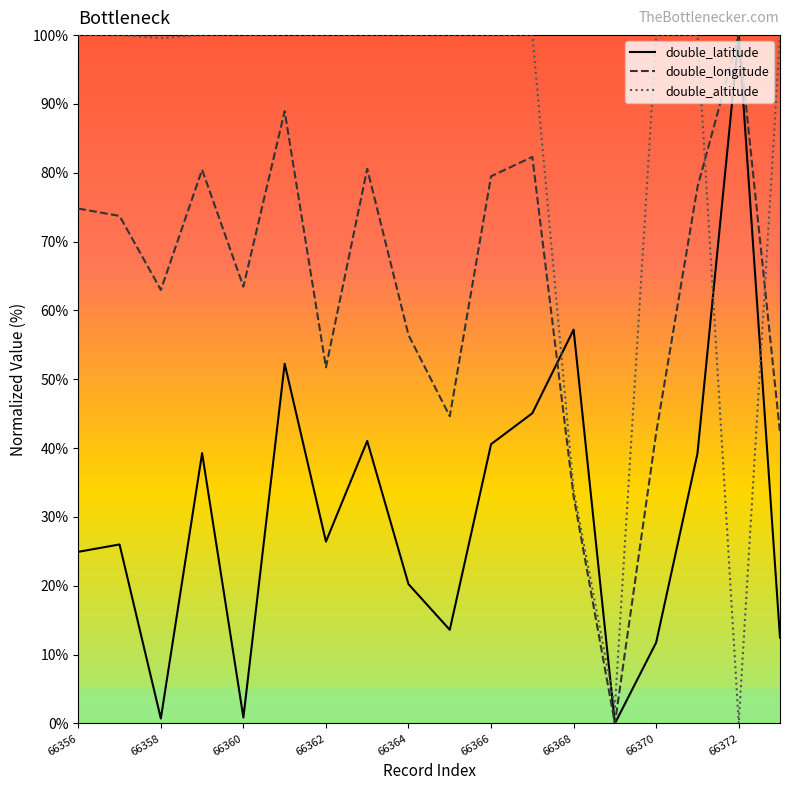

What is the highest value of the double_latitude series?

100.0